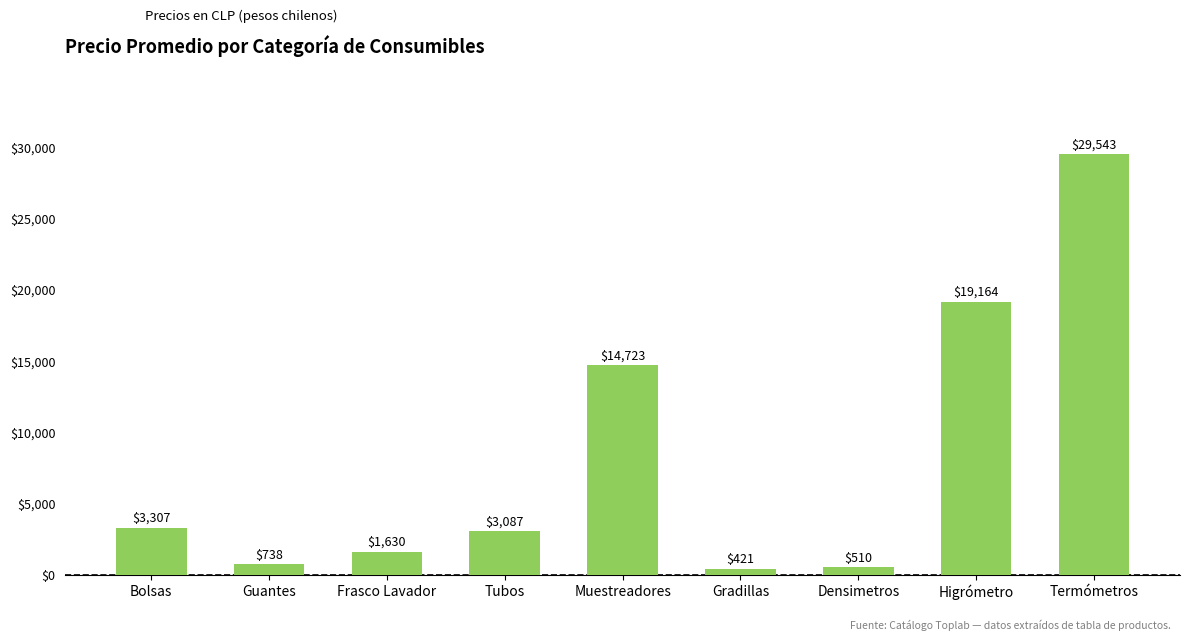

Reading left to right, what are all the values shown in this chart?

Bolsas=3307	Guantes=738	Frasco Lavador=1630	Tubos=3087	Muestreadores=14723	Gradillas=421	Densimetros=510	Higrómetro=19164	Termómetros=29543